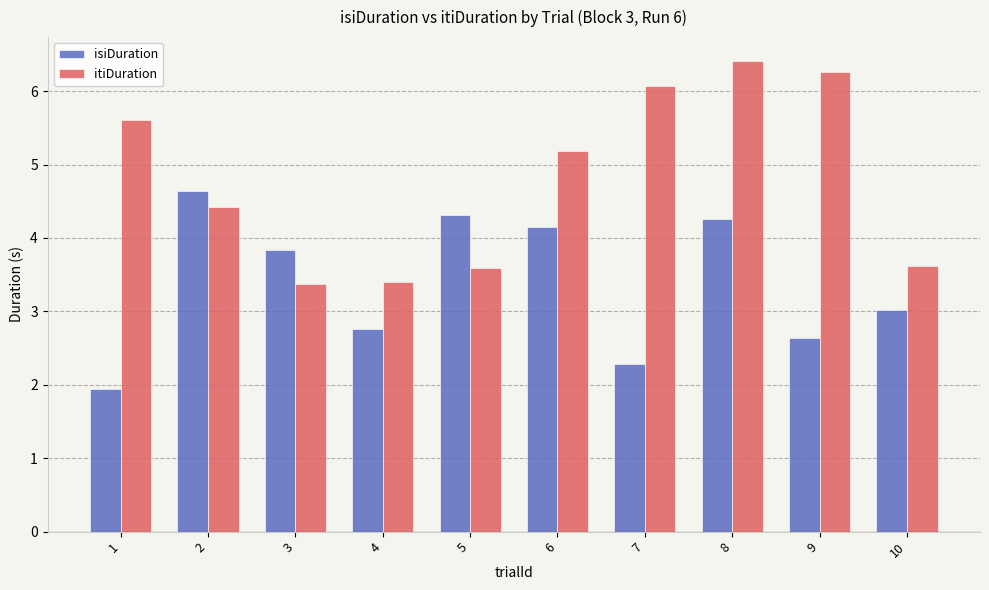

Which series has the largest total across all categories?

itiDuration